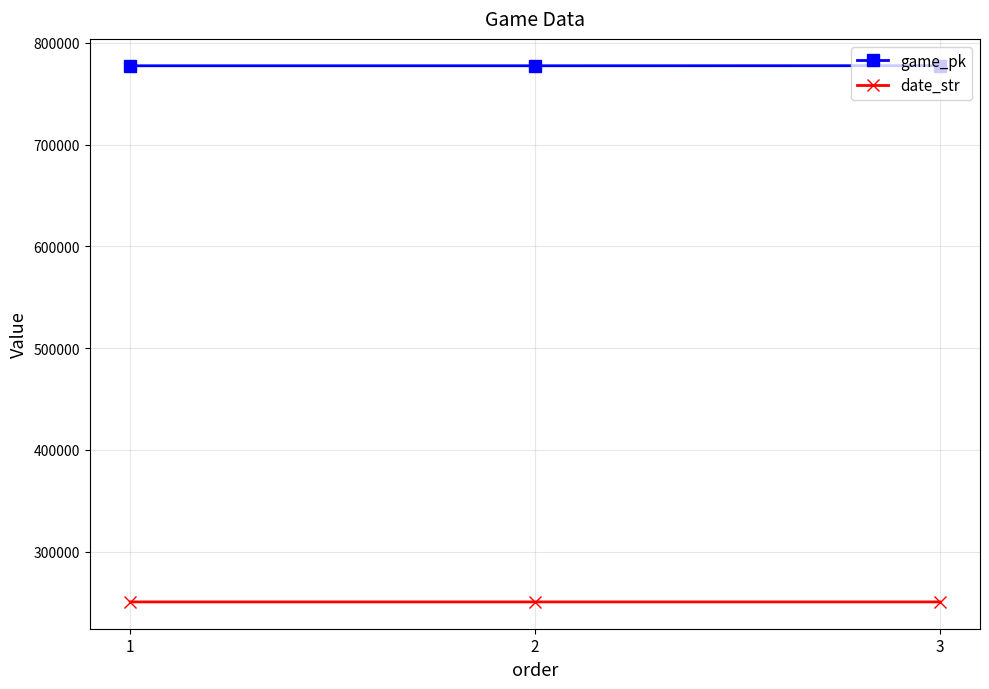

What is the approximate value of game_pk at 2, to the nearest 5?

777575